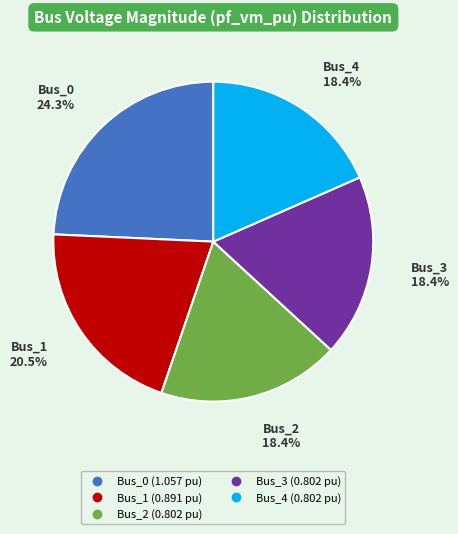

Which category has the biggest portion of the pie?

Bus_0